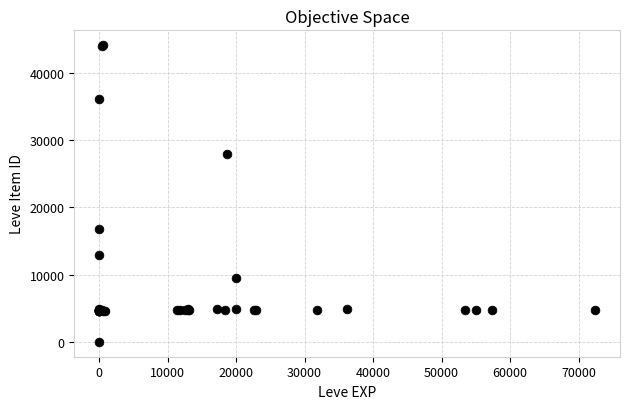

What Y value in the scatter plot is closest to 22050?

16734